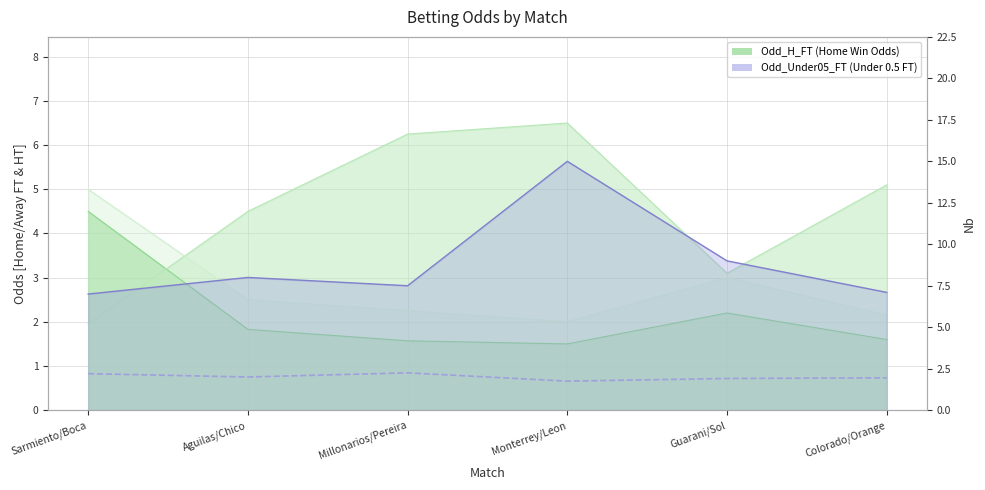

True or false: Odd_Under05_FT_line has more than 1 interior local peaks.

True